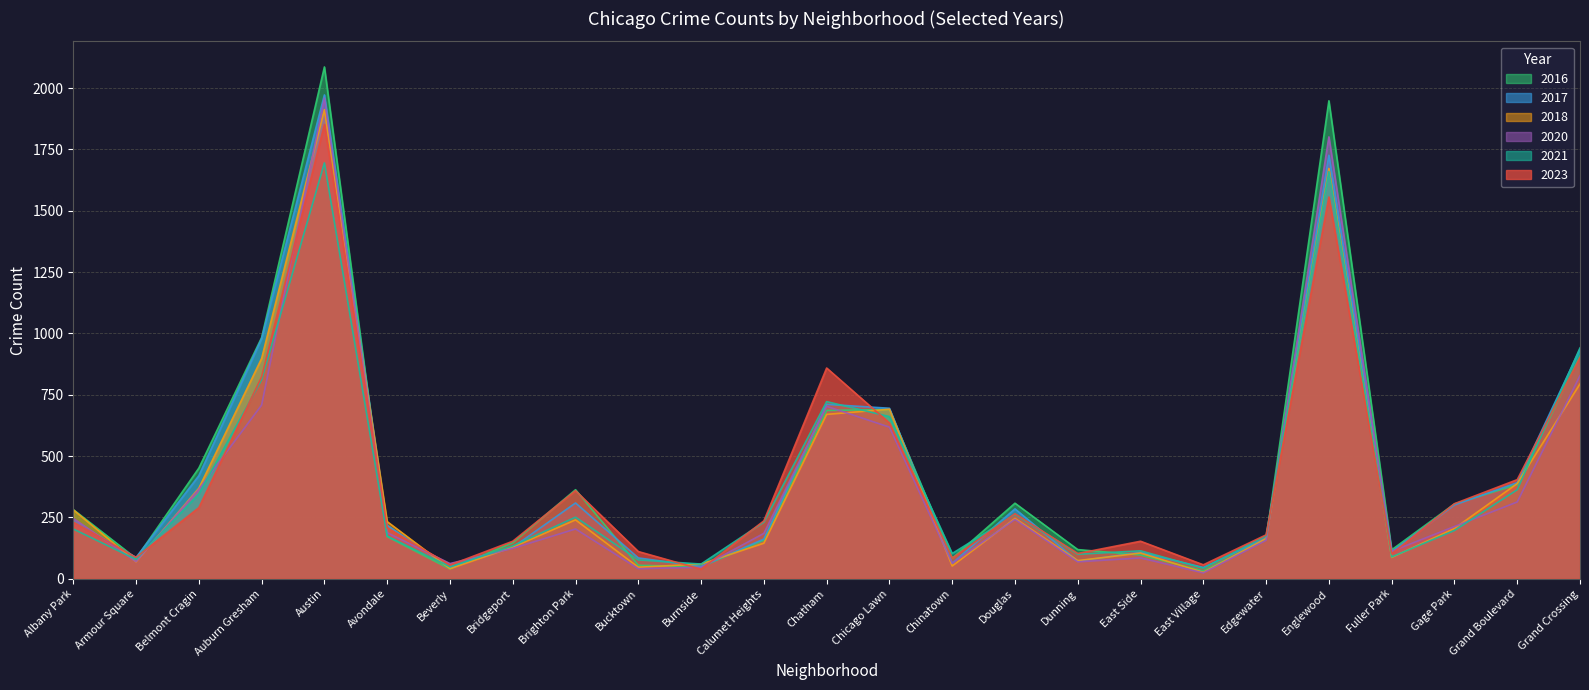

Which series has the widest spread of values?

2016